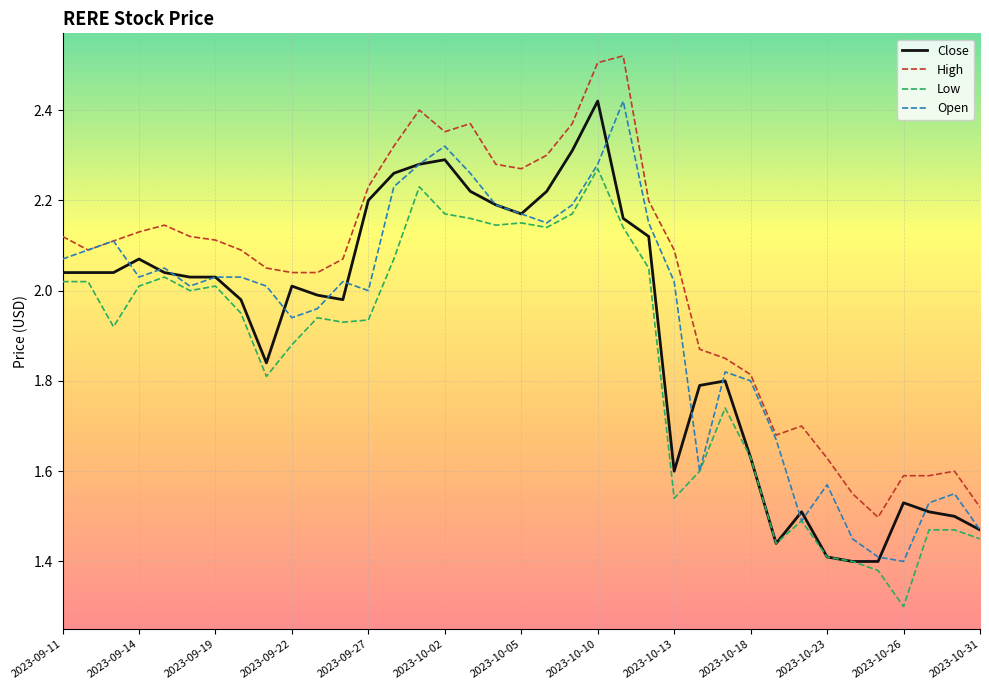

What is the minimum value shown in the chart?

1.3